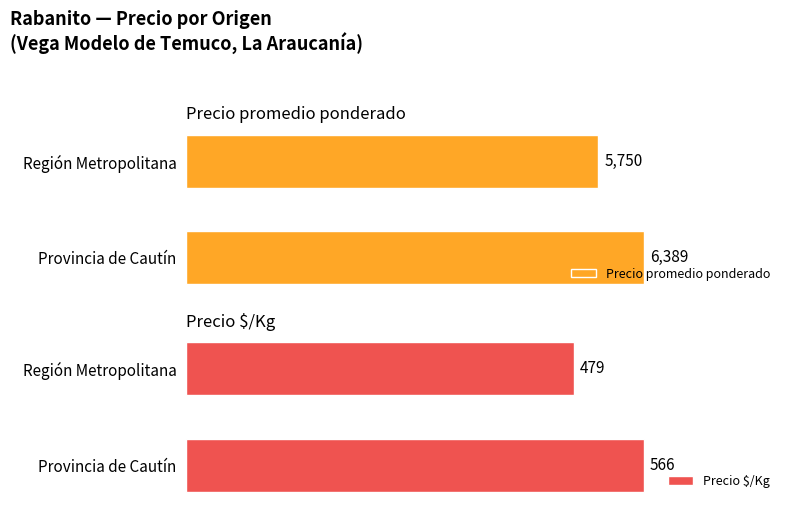

What is the difference between the maximum and minimum values in the Precio $/Kg series?

87